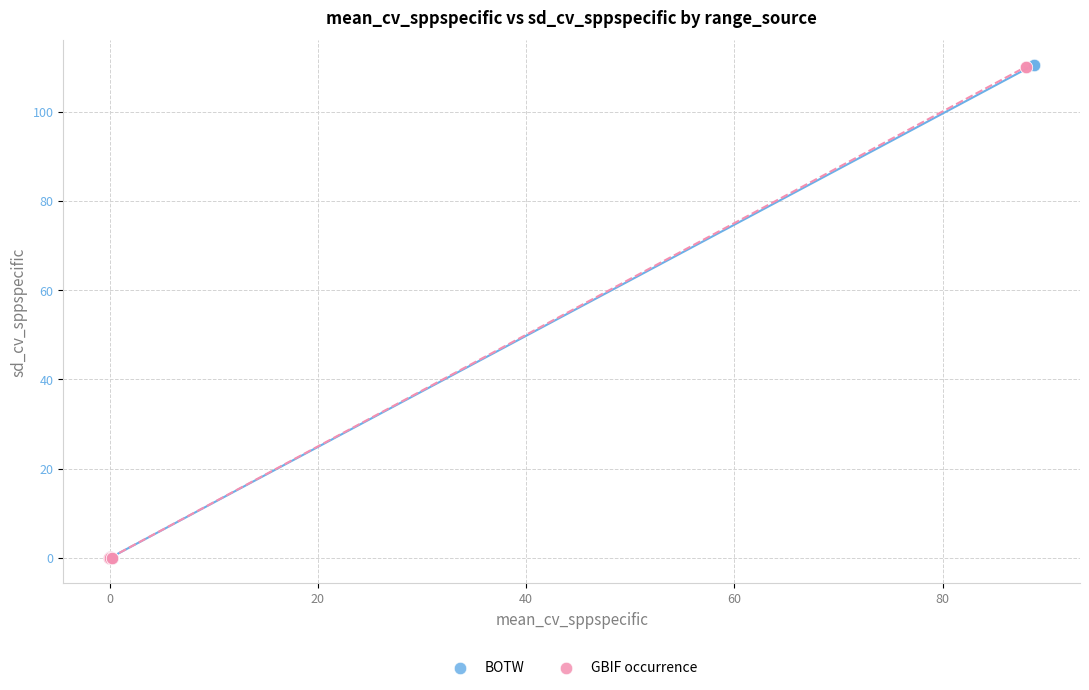

Which series has the largest Y range (max minus min)?

BOTW